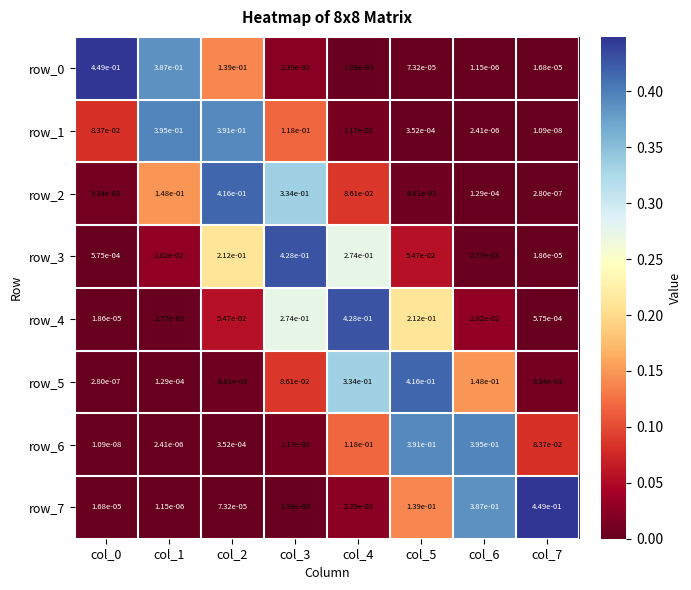

At how many categories does at least one series exceed 0?

8